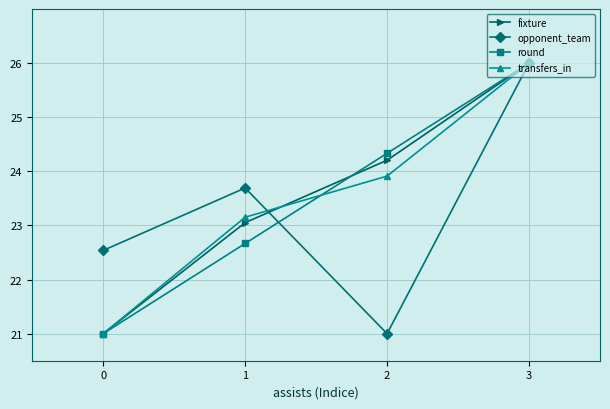

True or false: fixture has a value of 10.7 at 2.

False